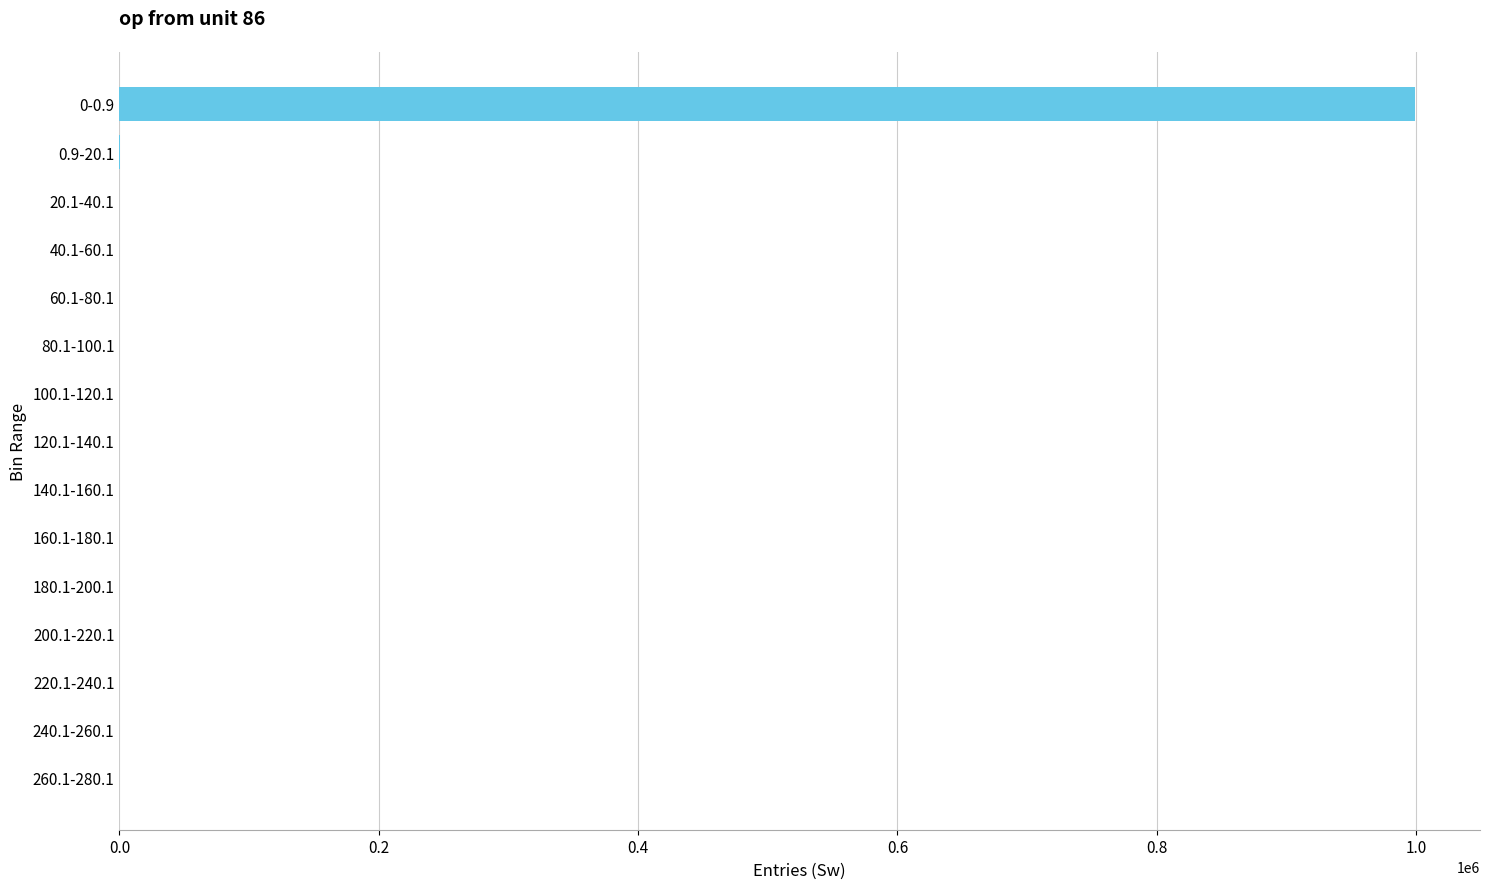

What is the sum of all values?

1000000